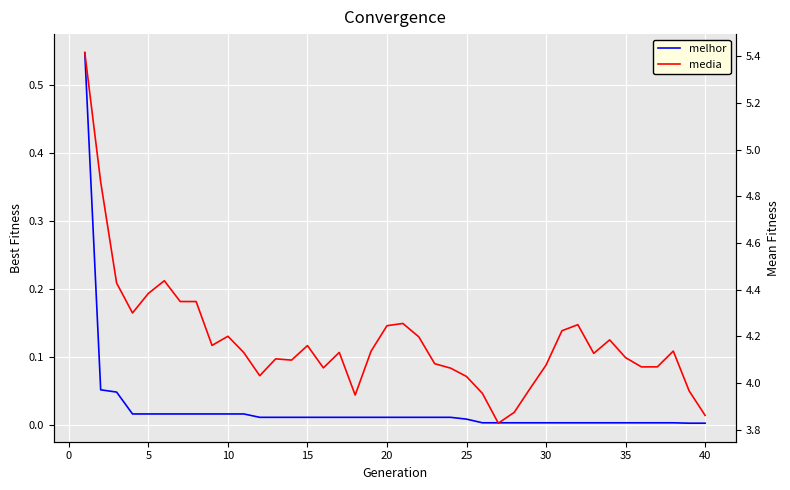

True or false: melhor and media cross at least once.

False